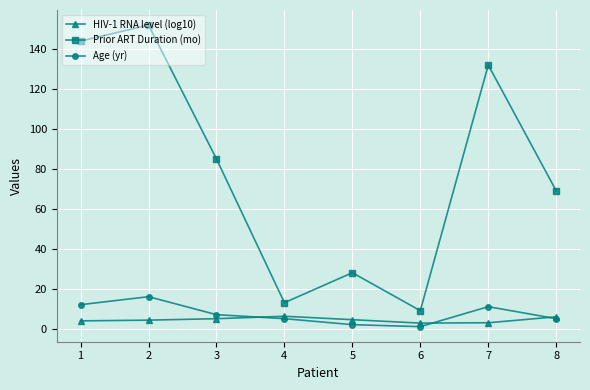

Rank the series at 7 from lowest to highest value.

HIV-1 RNA level (log10), Age (yr), Prior ART Duration (mo)